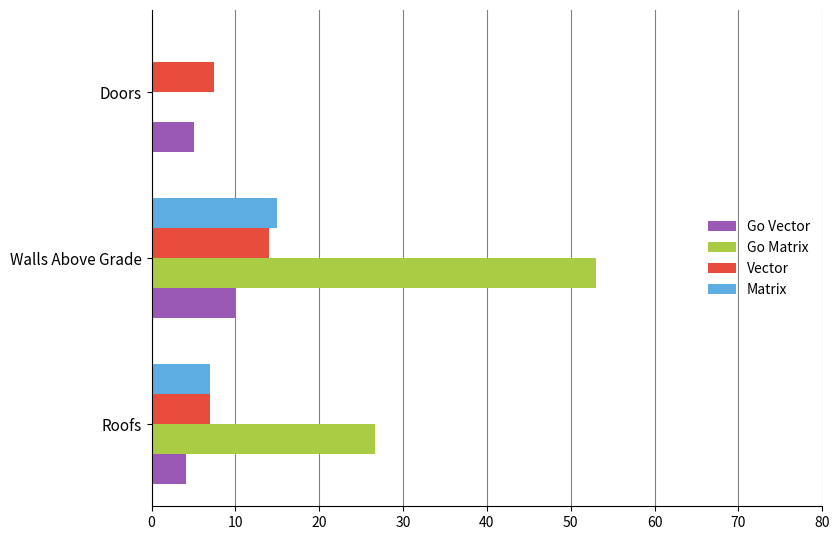

What is the total value across all series at Doors?

12.5